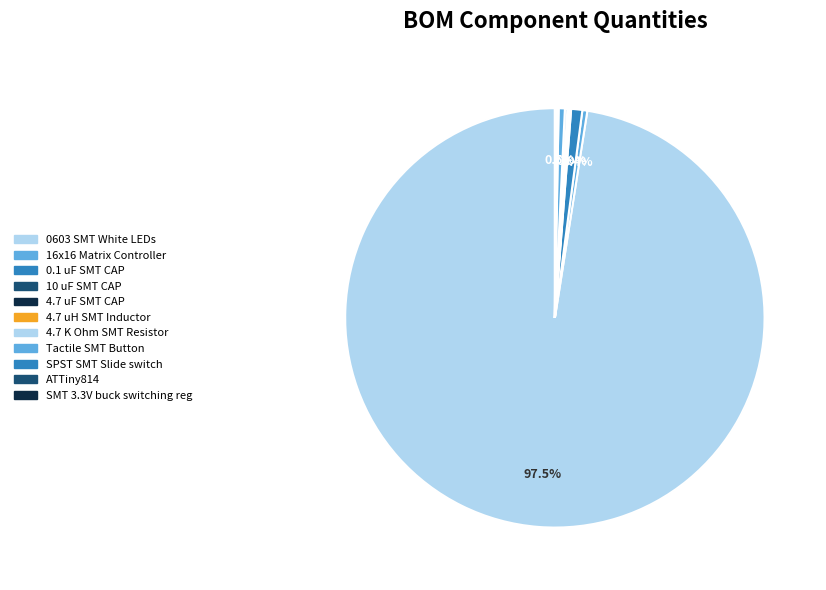

Which slice is the largest?

0603 SMT White LEDs